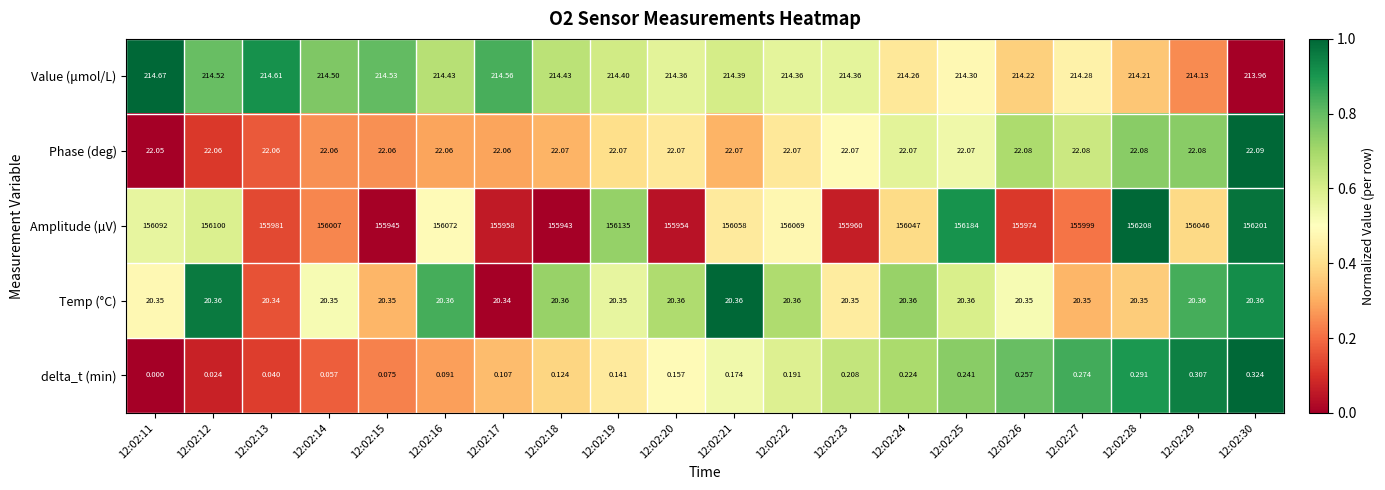

Which series changed the most between 12:02:23 and 12:02:27?

Amplitude (µV)